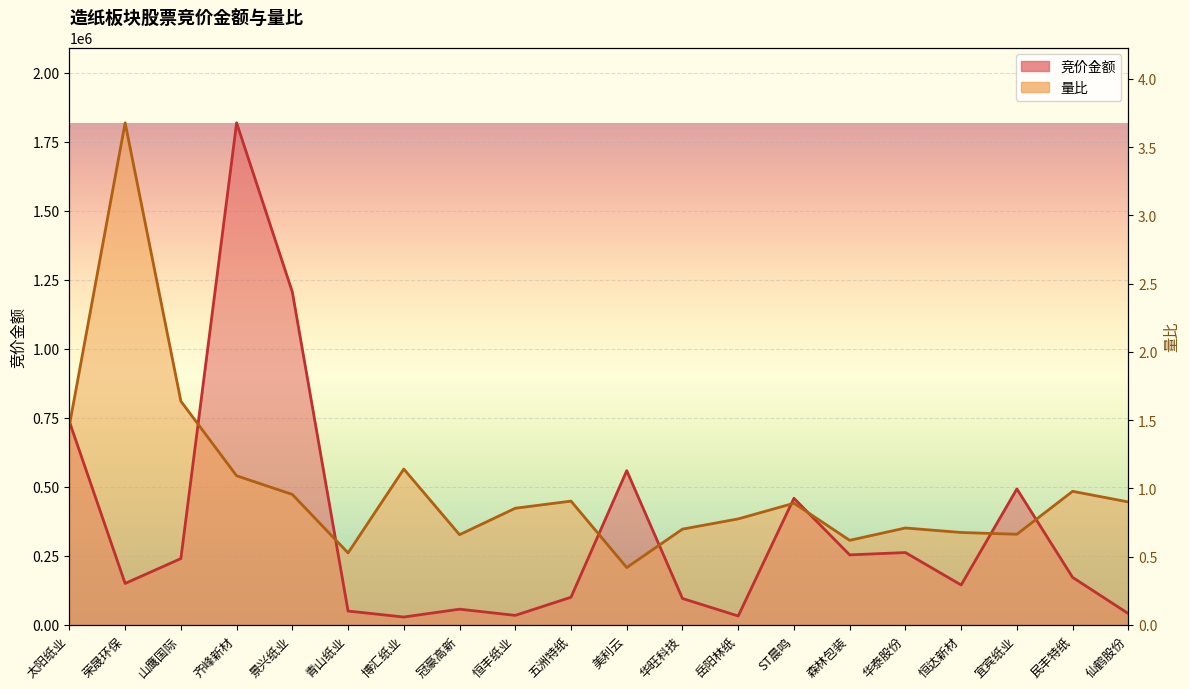

How many categories are shown in the chart?

20